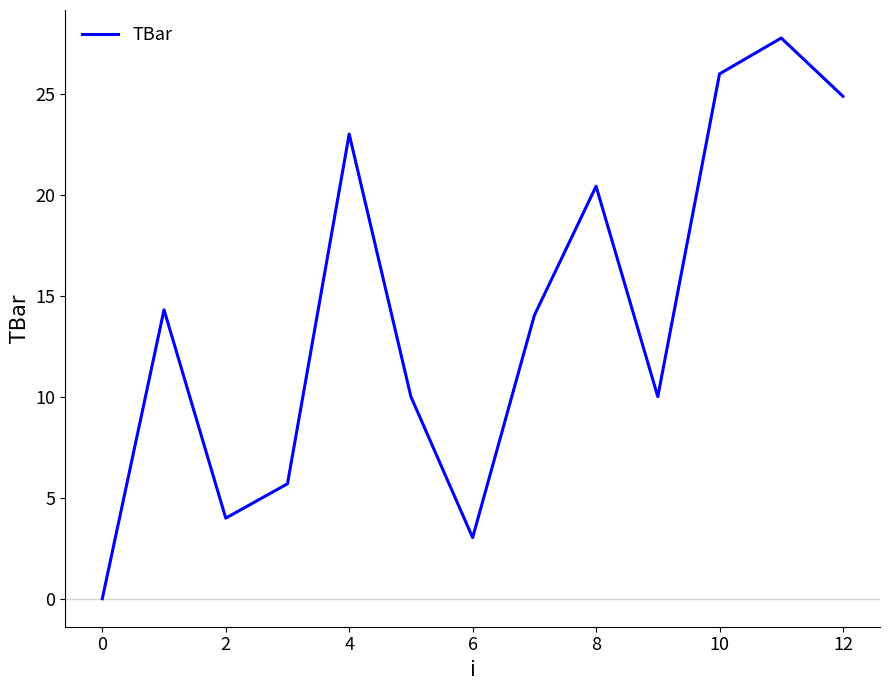

What is the difference between the maximum and minimum values?

27.7